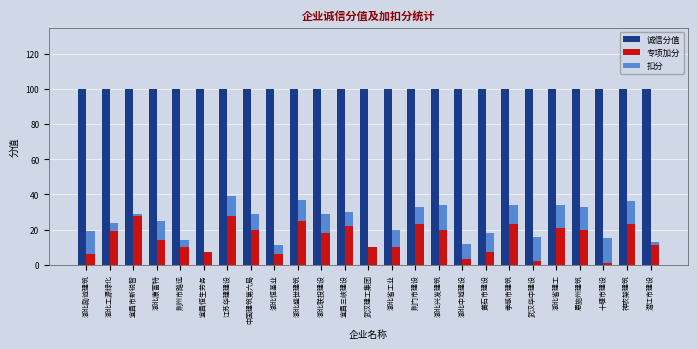

What is the difference between the 扣分 values at 武汉建工集团 and 恩施州建筑?

13